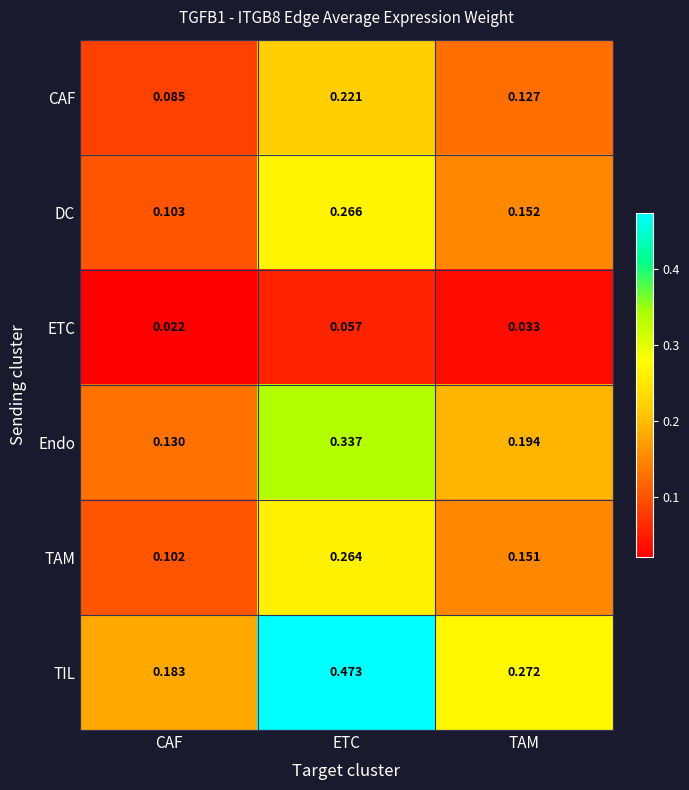

Which category has the highest value across all series?

ETC